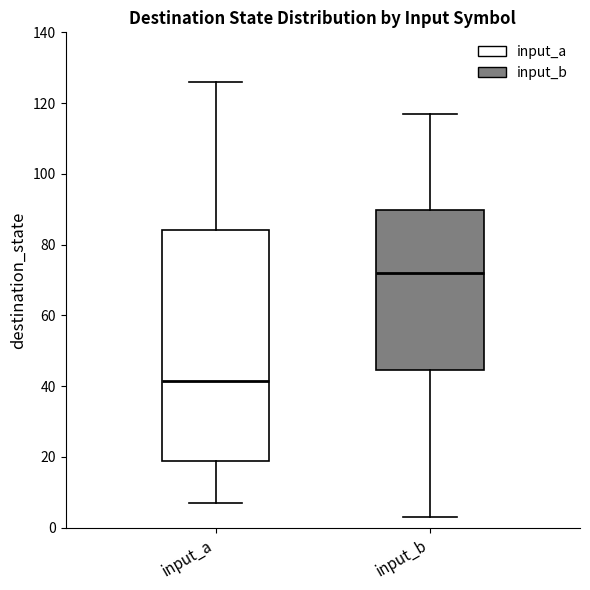

Reading left to right, transcribe this box plot: for each box, give where its median line is, the range the box spans, and where its two whiskers end, as read against the y-axis. The values are not printed on the chart, so give them approximately, as read against the axis.

input_a: median 42, box 18 to 84, whiskers 8 to 126
input_b: median 72, box 44 to 90, whiskers 4 to 118